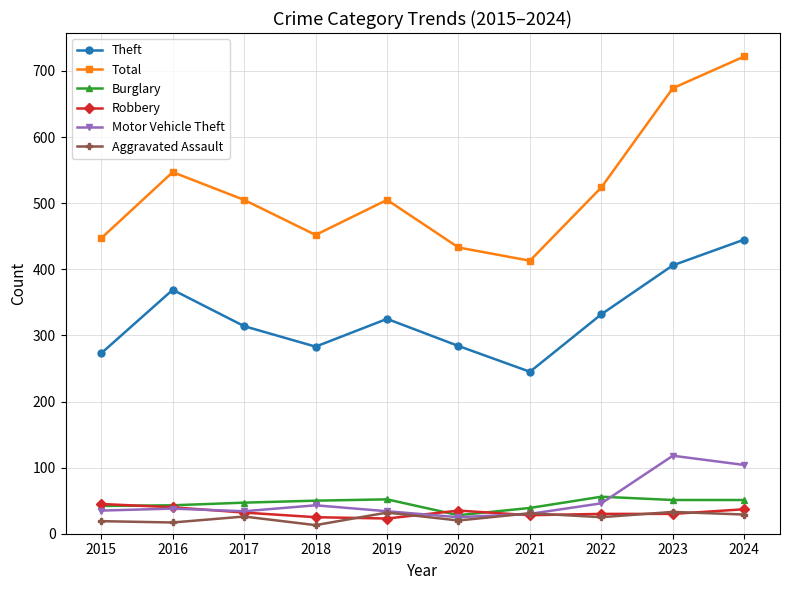

What is the difference between the maximum and minimum values in the Motor Vehicle Theft series?

93